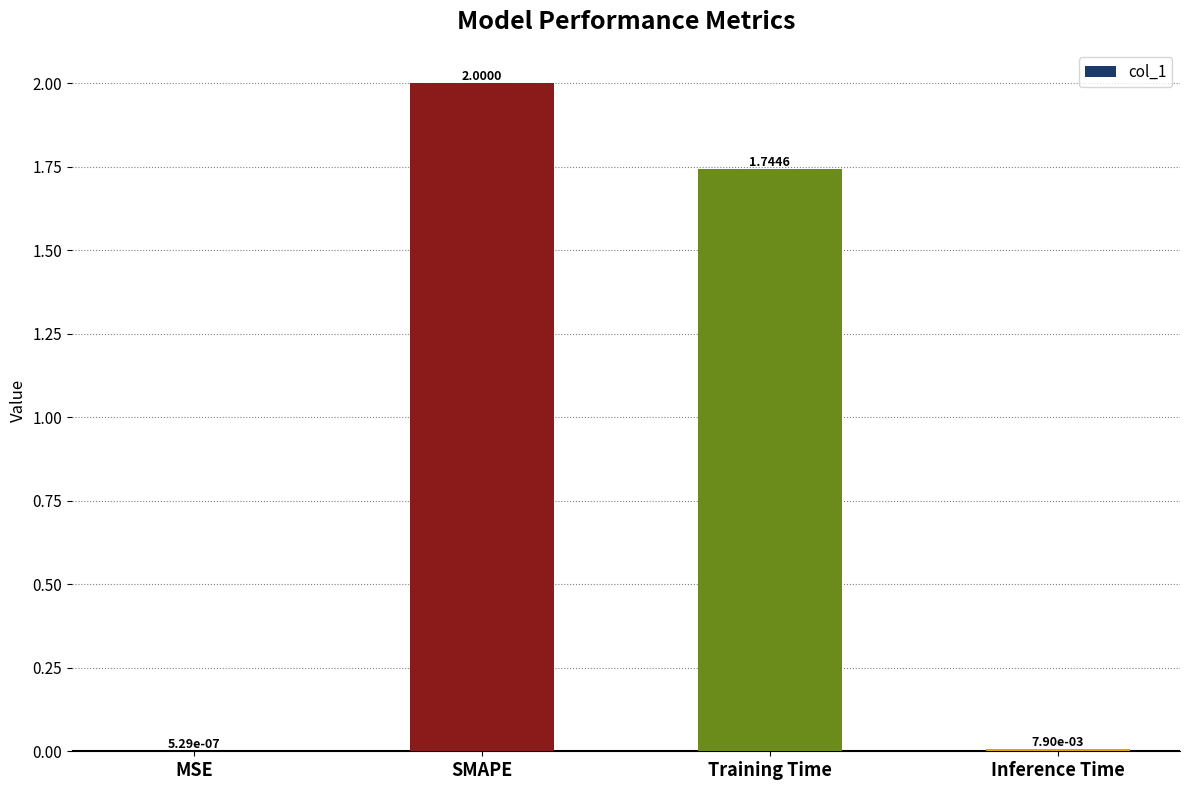

What is the sum of all values?

3.8